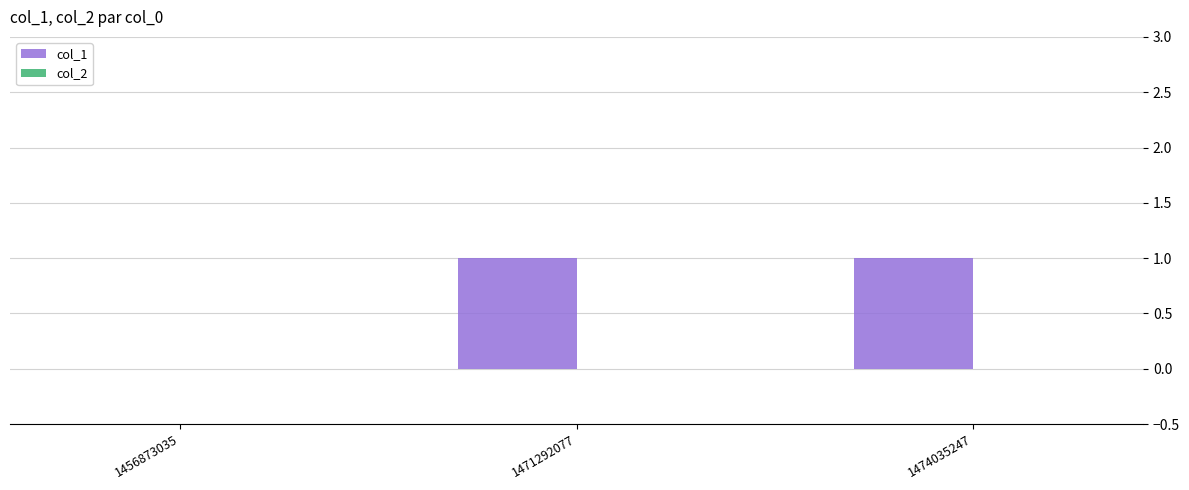

How many categories are shown in the chart?

3